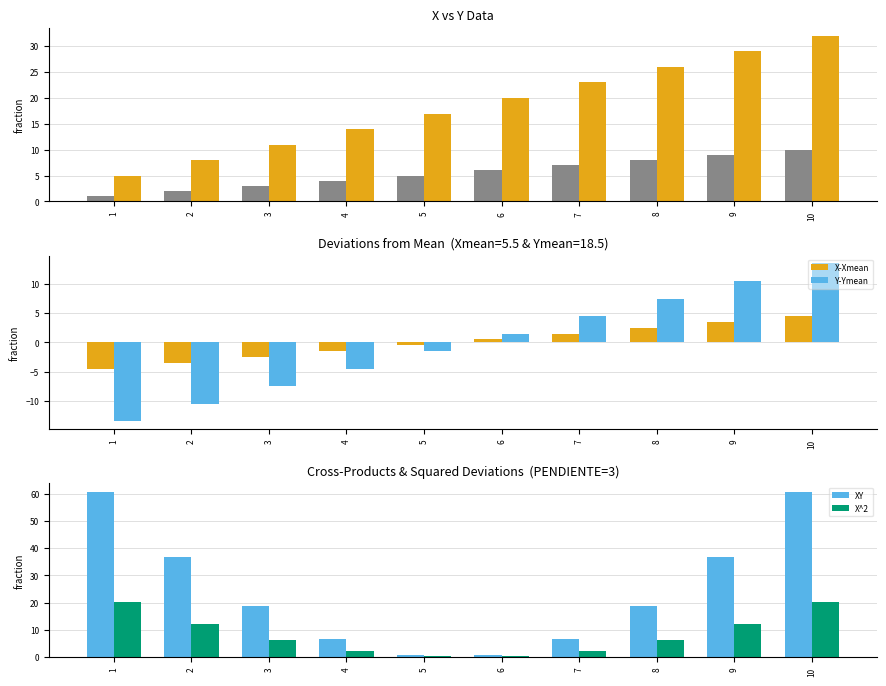

Where does the Y series first go above 20?

7